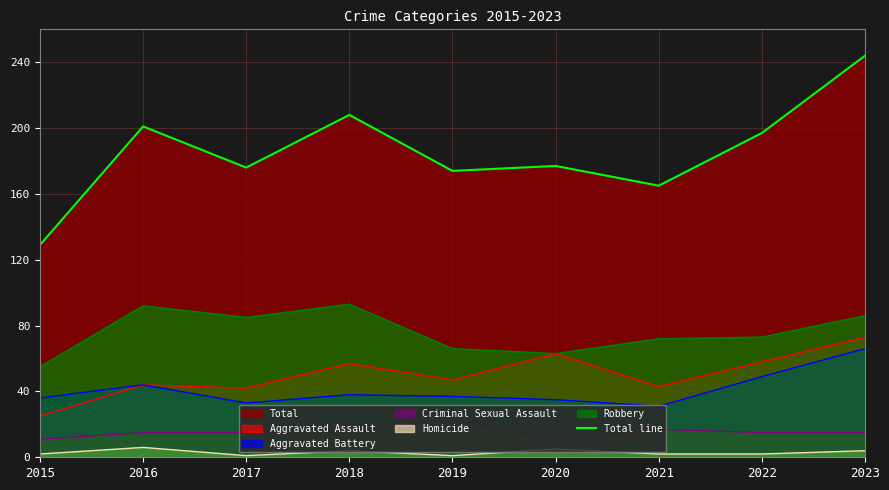

Reading left to right, extract all data points from this chart.

2015=129	2016=201	2017=176	2018=208	2019=174	2020=177	2021=165	2022=197	2023=244